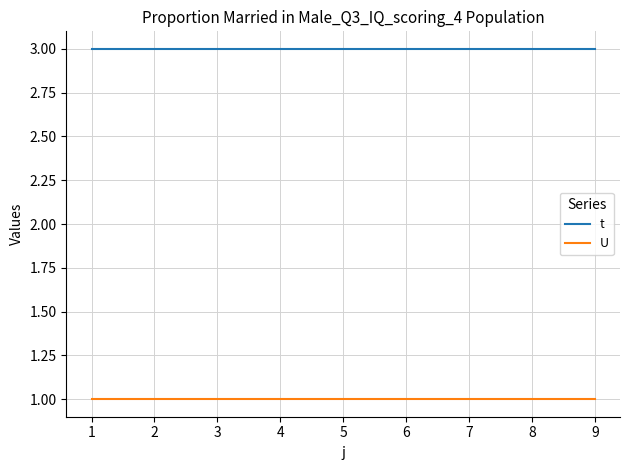

What is the smallest value displayed?

1